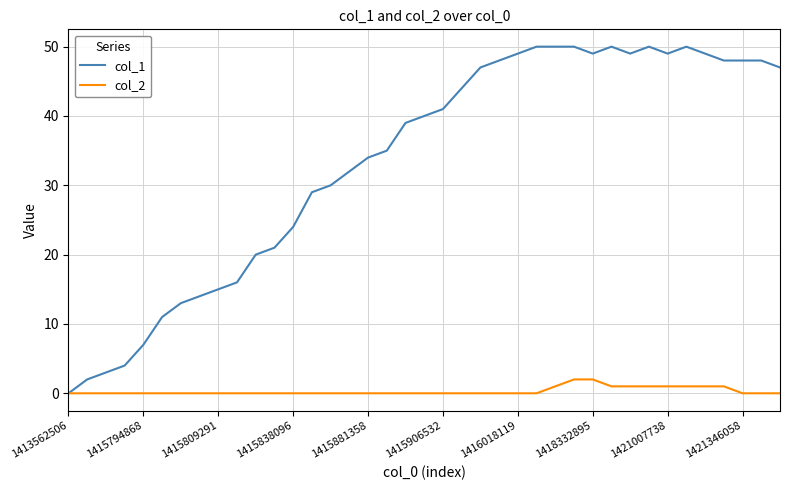

Which series has the largest total across all categories?

col_1